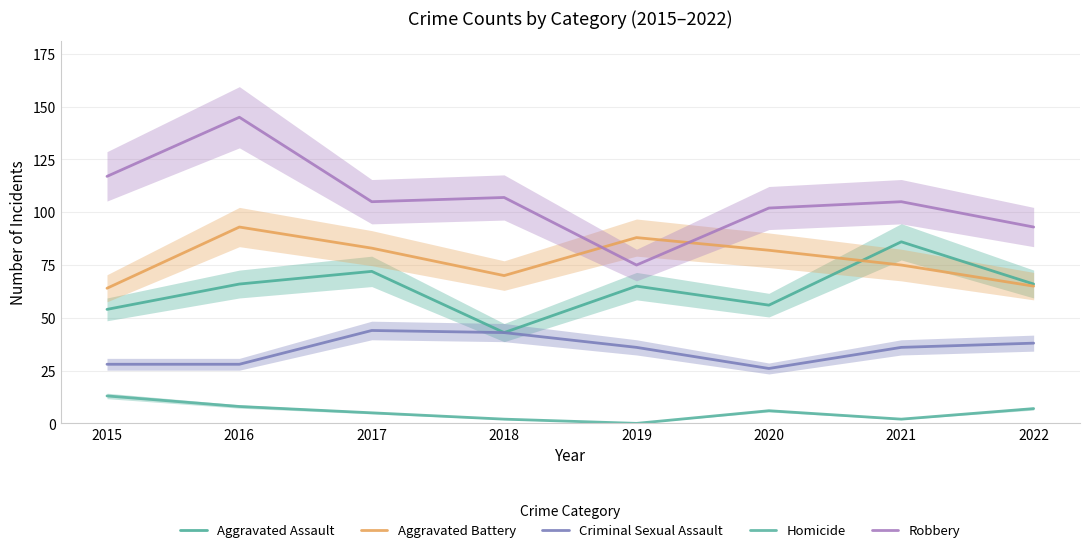

What is the highest value of the Aggravated Assault series?

86